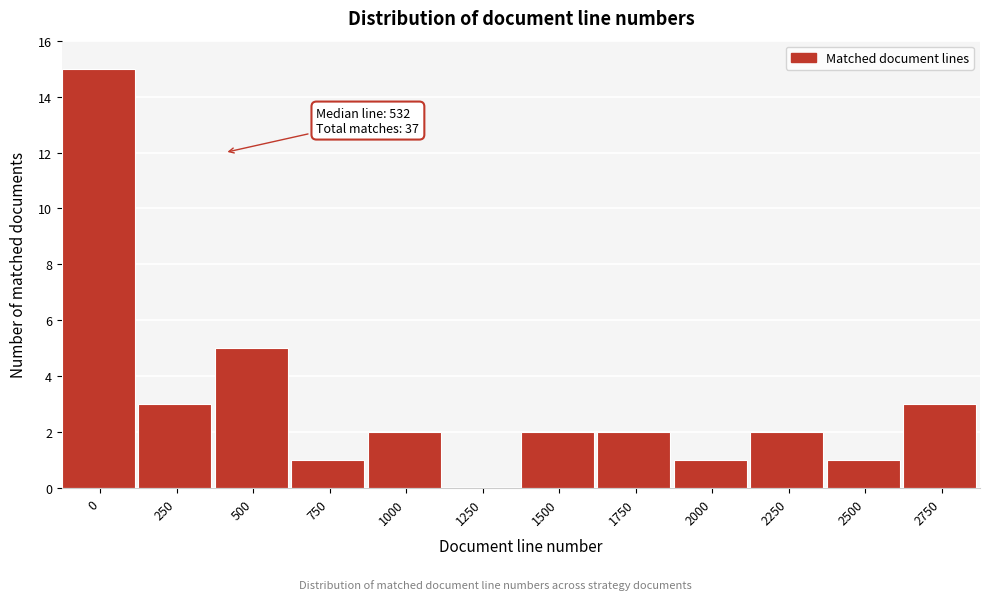

Reading right to left, transcribe all the data shown in this chart.

2750=3	2500=1	2250=2	2000=1	1750=2	1500=2	1250=0	1000=2	750=1	500=5	250=3	0=15